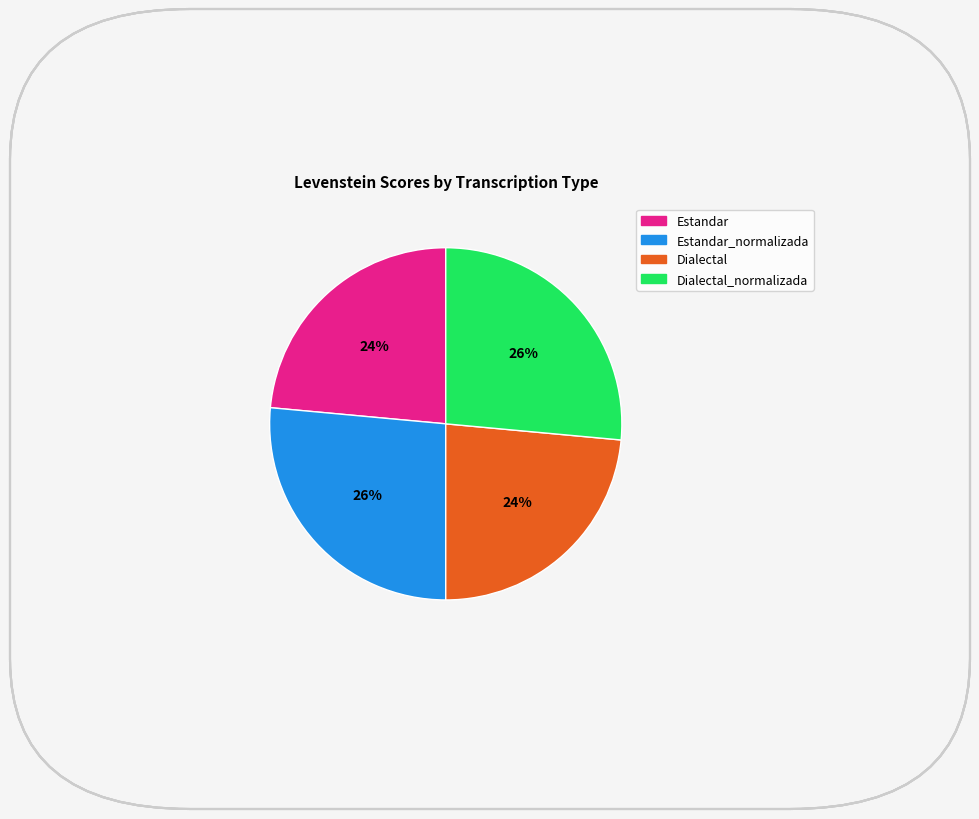

Approximately how many times larger is the value at Dialectal compared to Estandar?

1.0